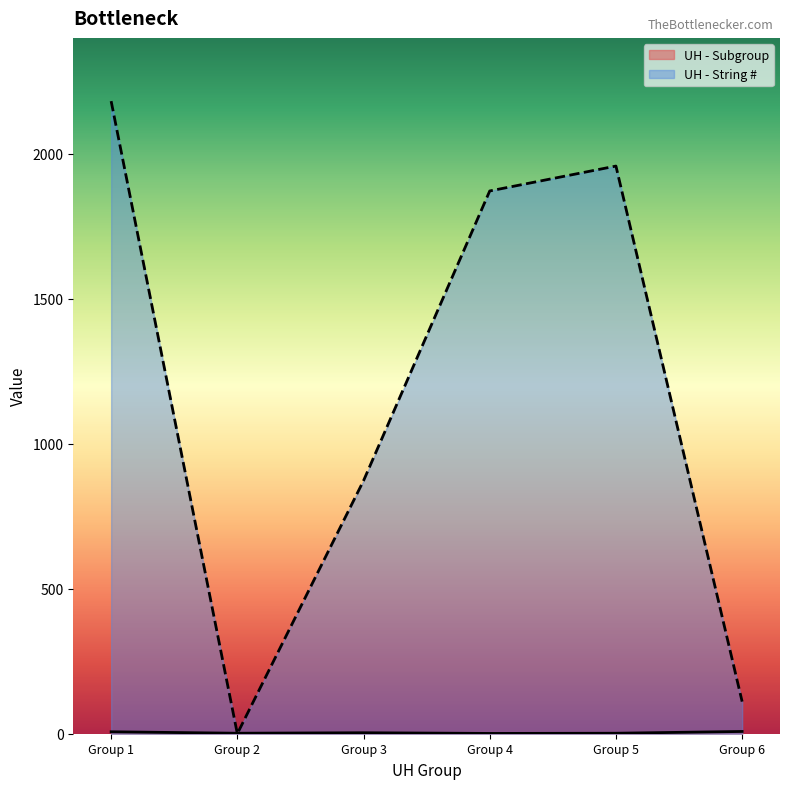

The value of UH - String # at Group 1 is 2181.2. True or false?

True